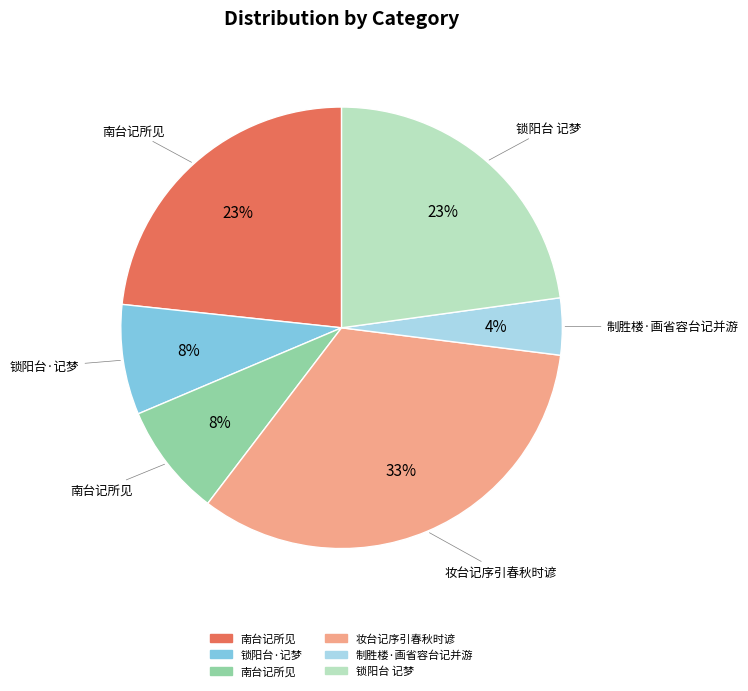

Does any single category account for the majority?

No